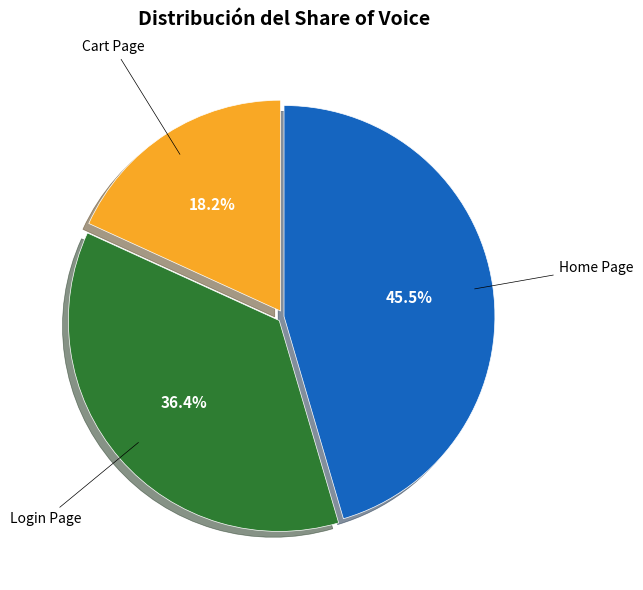

How many segments does this pie chart have?

3